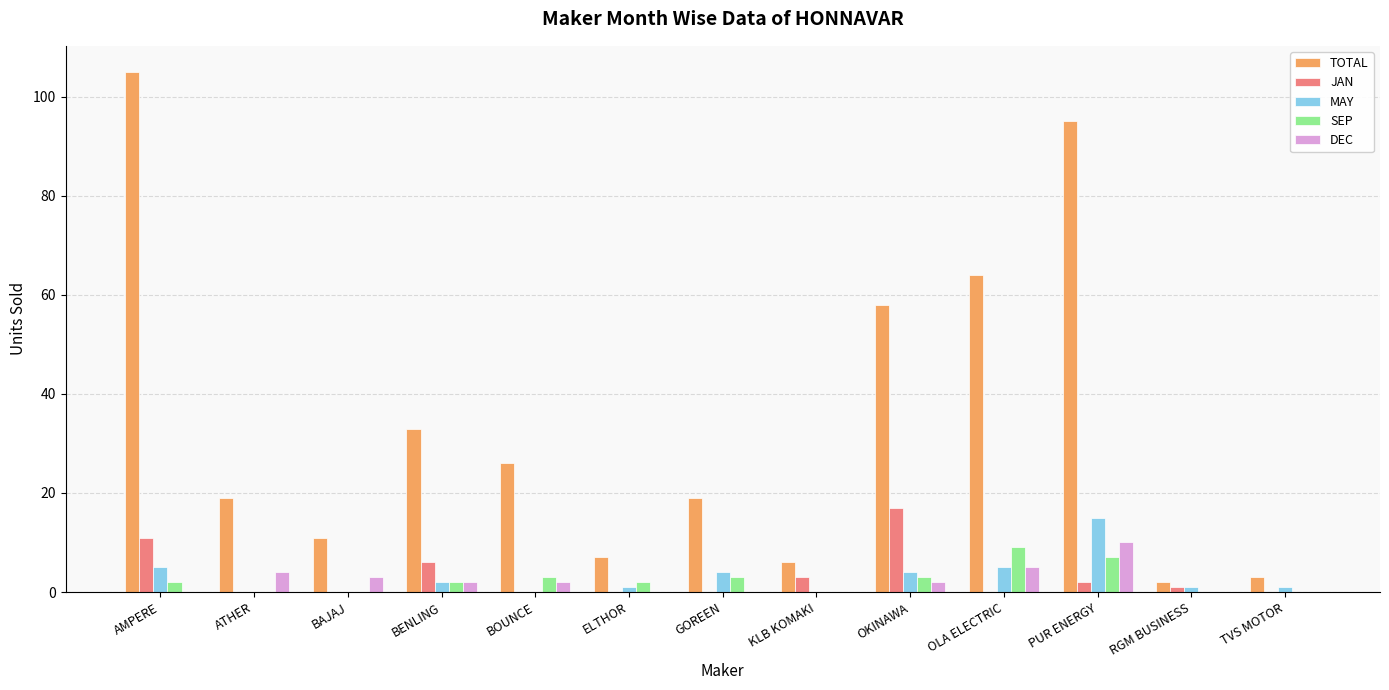

Are the bars grouped side by side (vs. stacked)?

Yes